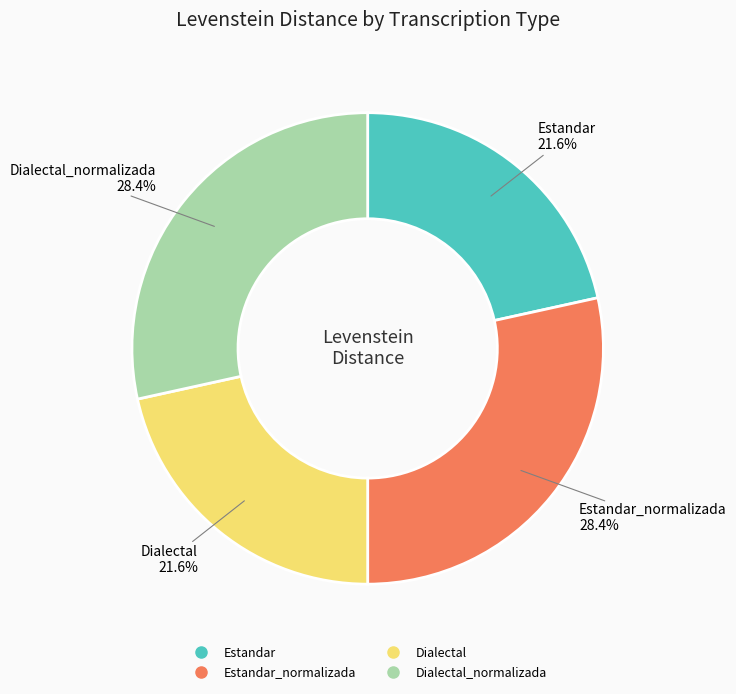

Is there a majority slice in this chart?

No